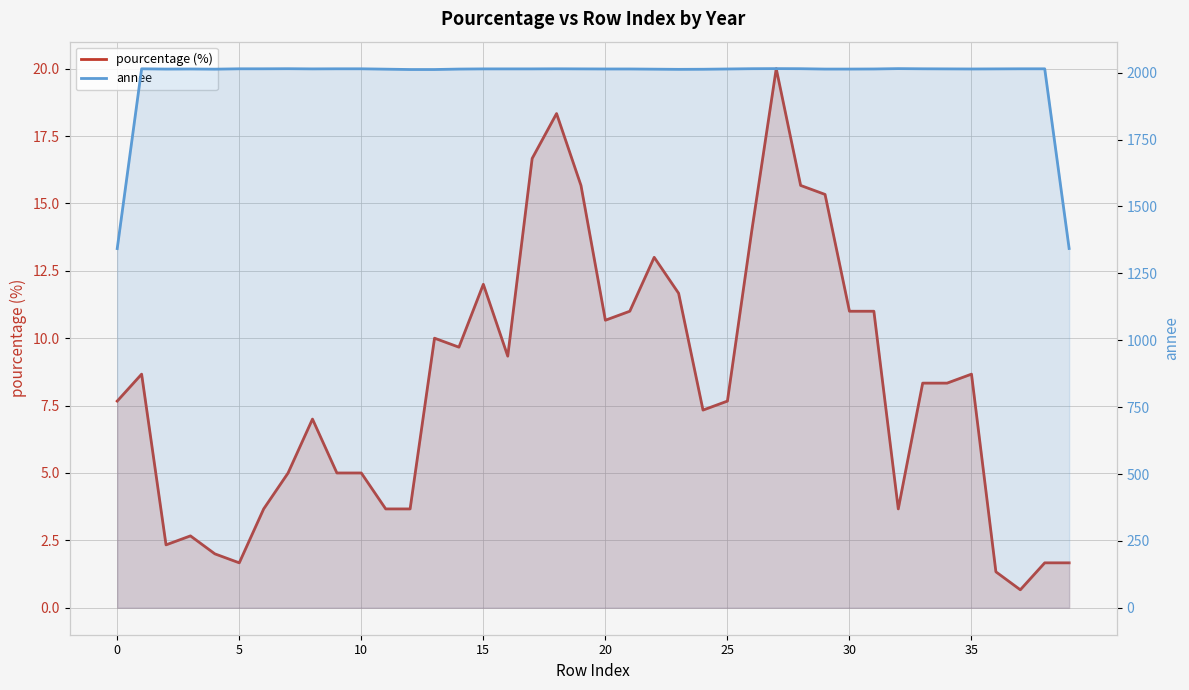

What is the difference between the maximum and minimum values in the pourcentage (%) series?

19.3